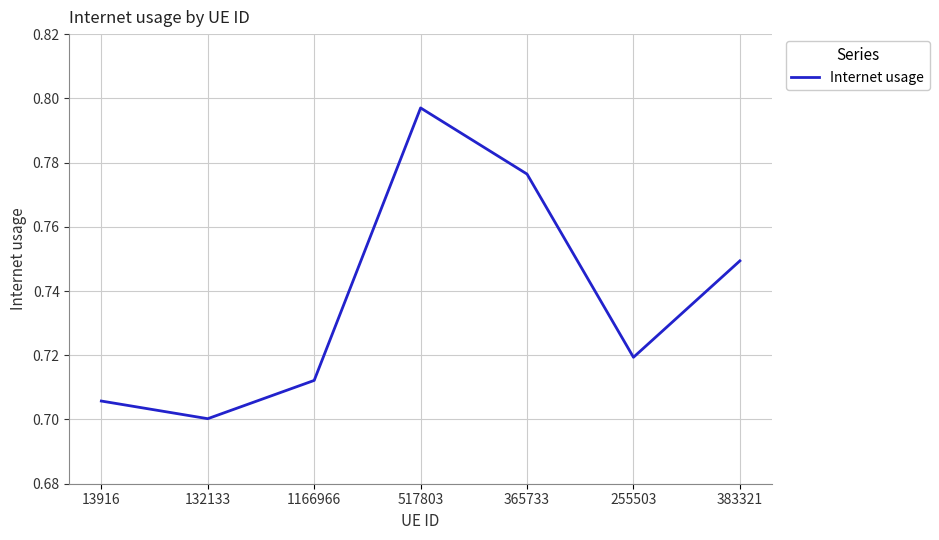

True or false: the data shows 0.7 at 1166966.

True